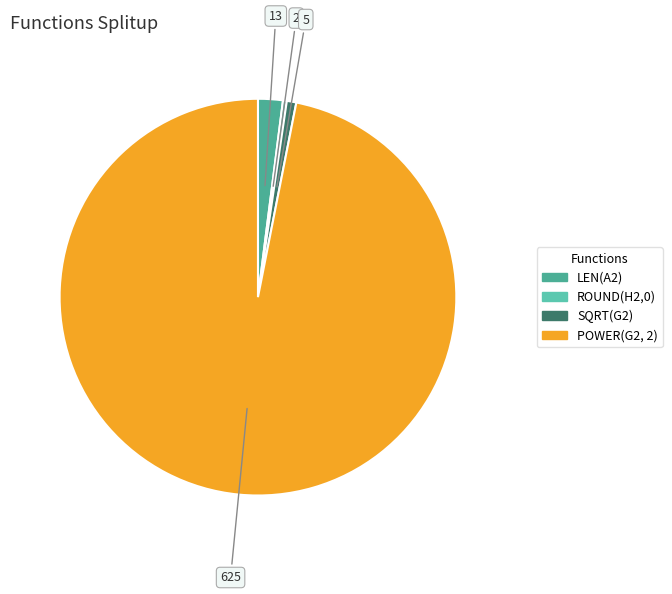

How many segments does this pie chart have?

4